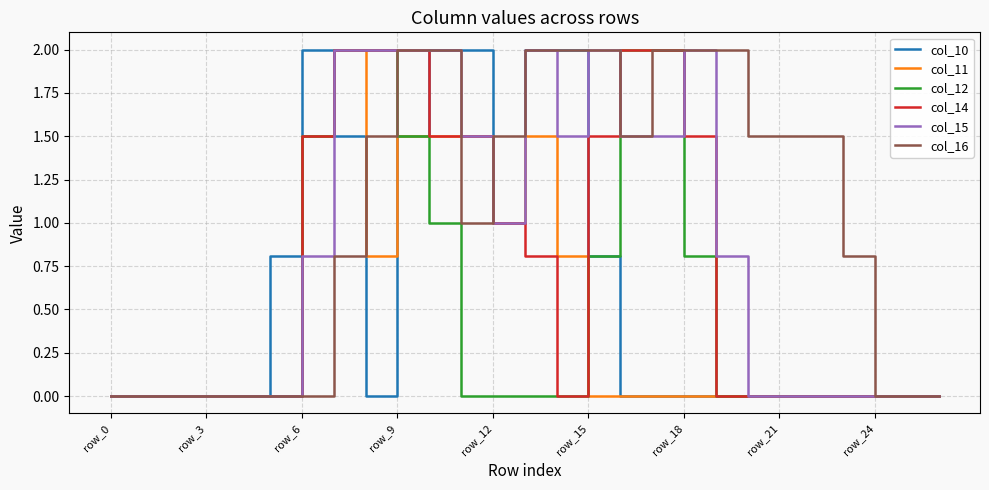

How many lines are shown in the chart?

6